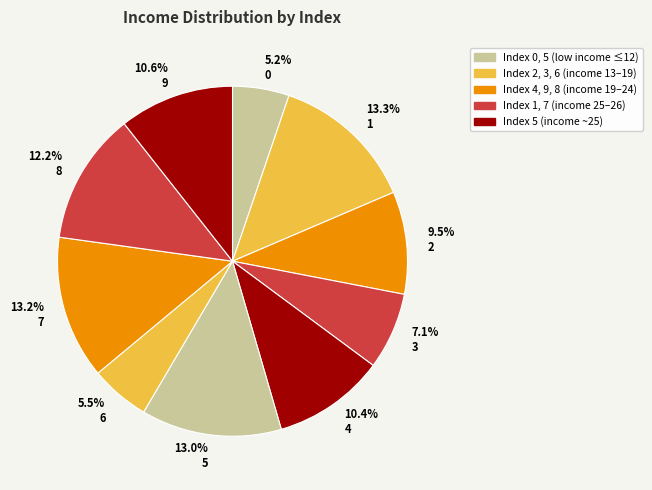

What percentage is the 9 slice, to the nearest percent?

11%